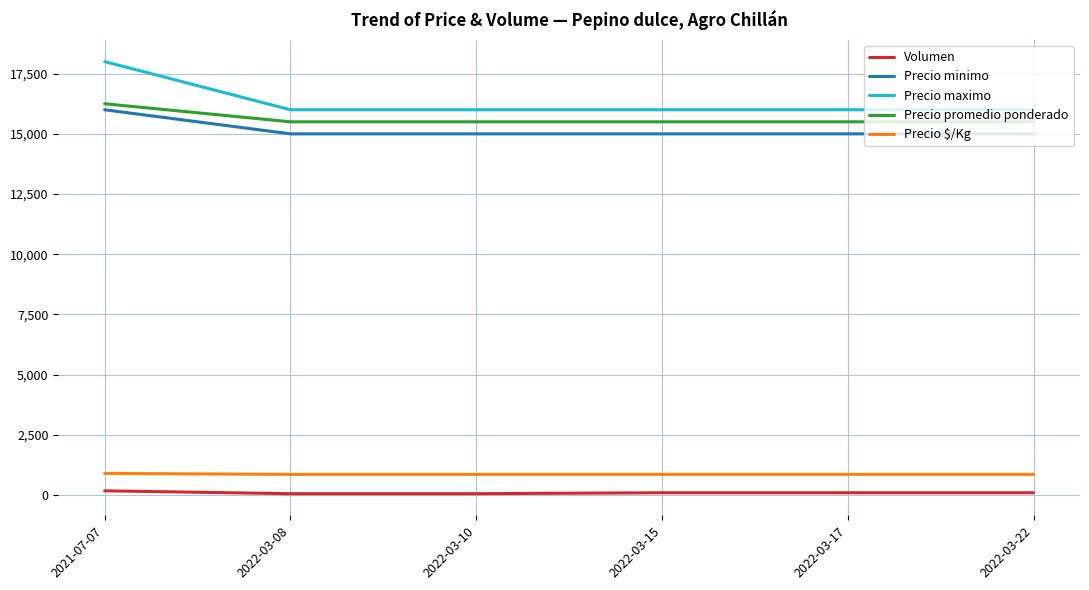

True or false: Precio promedio ponderado and Precio minimo cross at least once.

False